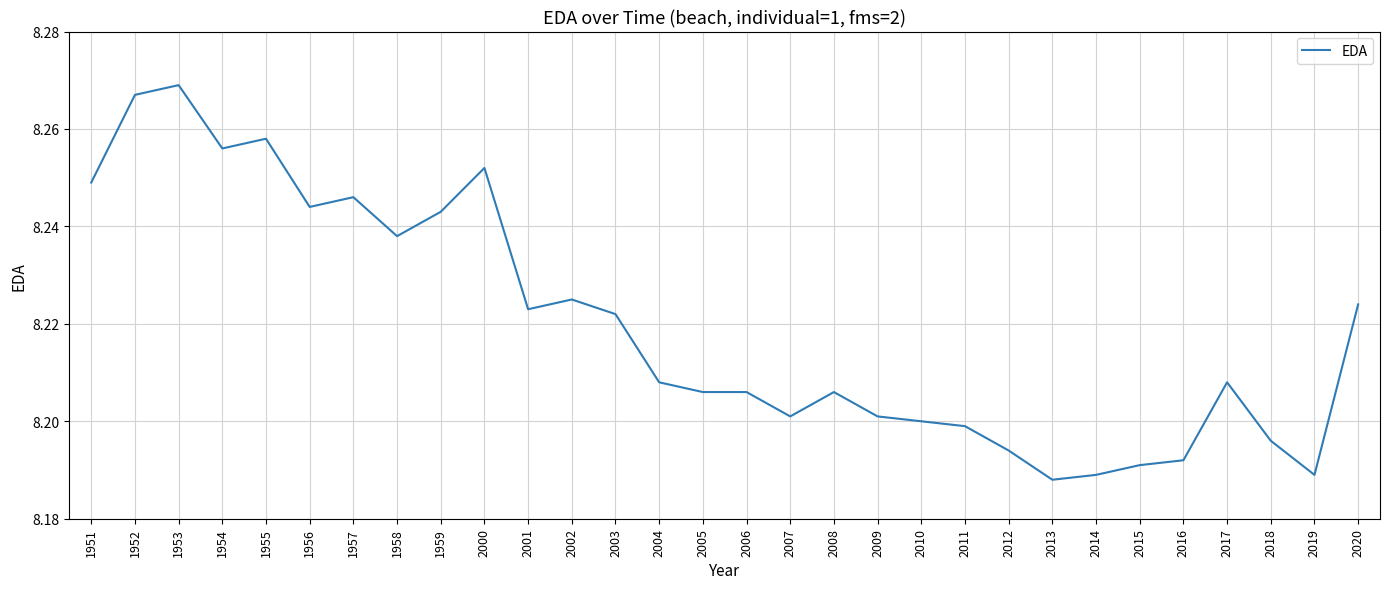

Count the number of data series in this chart.

1